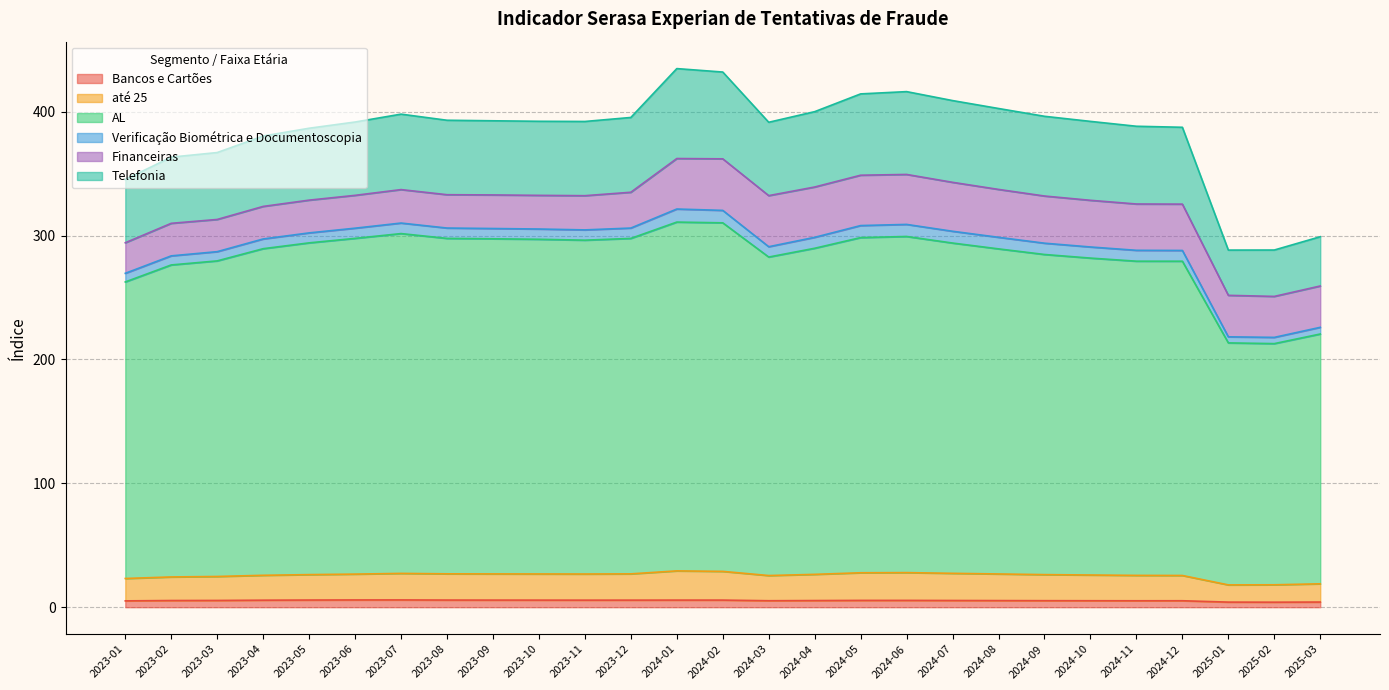

The AL series shows 212.8 at 2025-02. True or false?

True